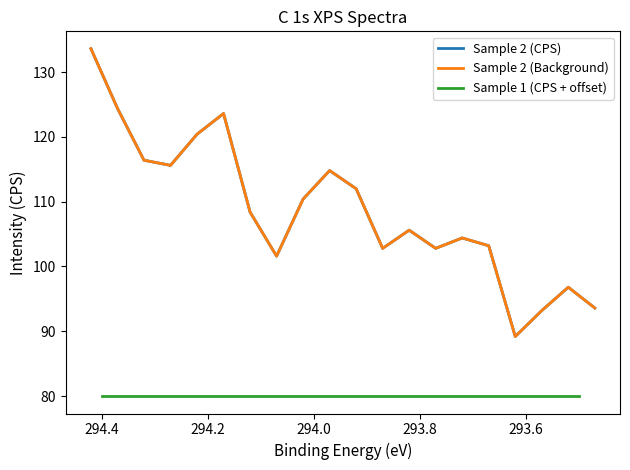

True or false: Sample 1 (CPS + offset) and Sample 2 (Background) intersect in this chart.

False